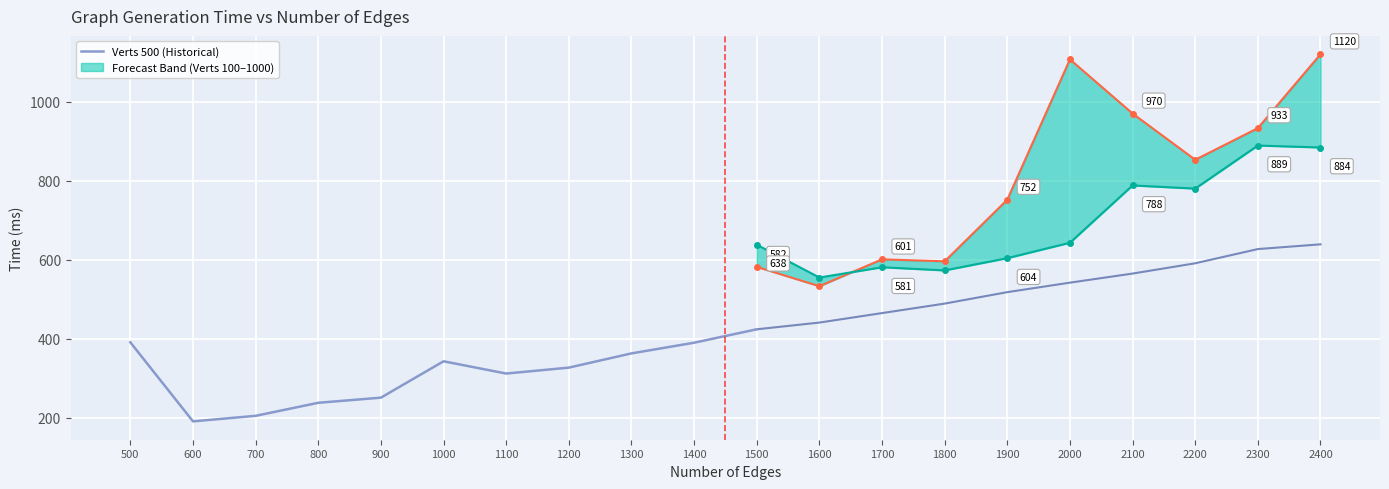

Reading left to right, extract all data points from this chart.

Verts_100: 500=238	600=188	700=347	800=250	900=306	1000=304	1100=315	1200=366	1300=458	1400=505	1500=582	1600=533	1700=601	1800=596	1900=752	2000=1107	2100=970	2200=853	2300=933	2400=1120
Verts_500: 500=391	600=191	700=205	800=238	900=251	1000=343	1100=312	1200=327	1300=363	1400=390	1500=424	1600=441	1700=465	1800=489	1900=518	2000=542	2100=565	2200=591	2300=627	2400=639
Verts_1000: 500=668	600=386	700=367	800=324	900=416	1000=365	1100=432	1200=480	1300=481	1400=475	1500=638	1600=555	1700=581	1800=573	1900=604	2000=643	2100=788	2200=780	2300=889	2400=884